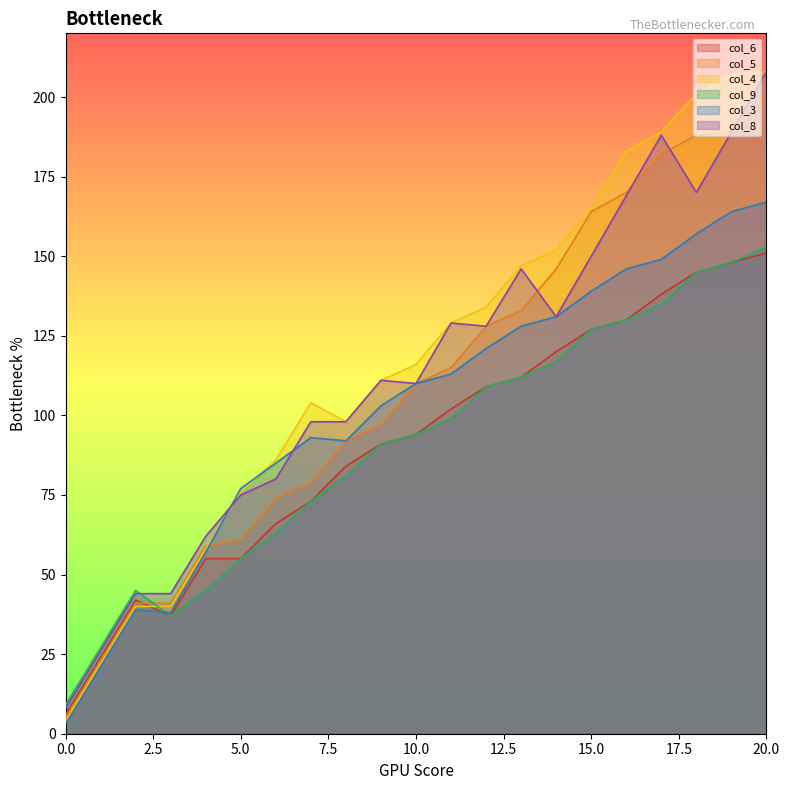

Which series has the largest total across all categories?

col_4